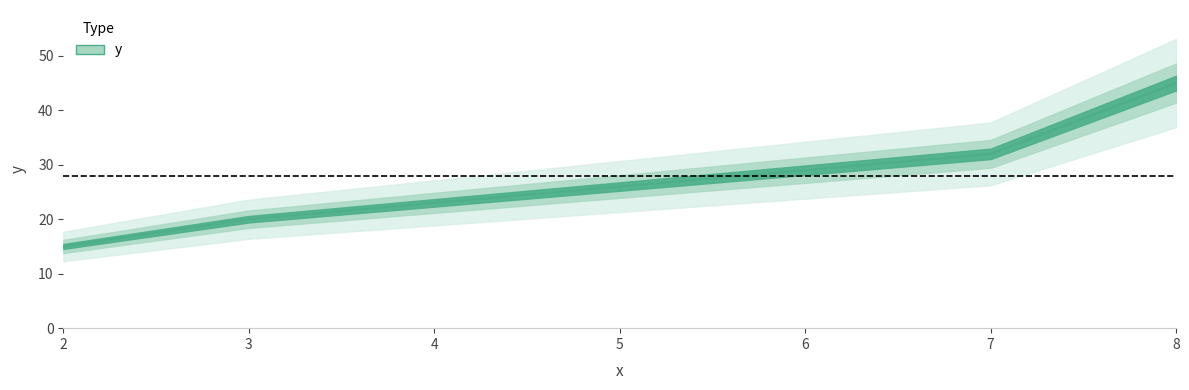

What is the difference between the maximum and minimum values?

30